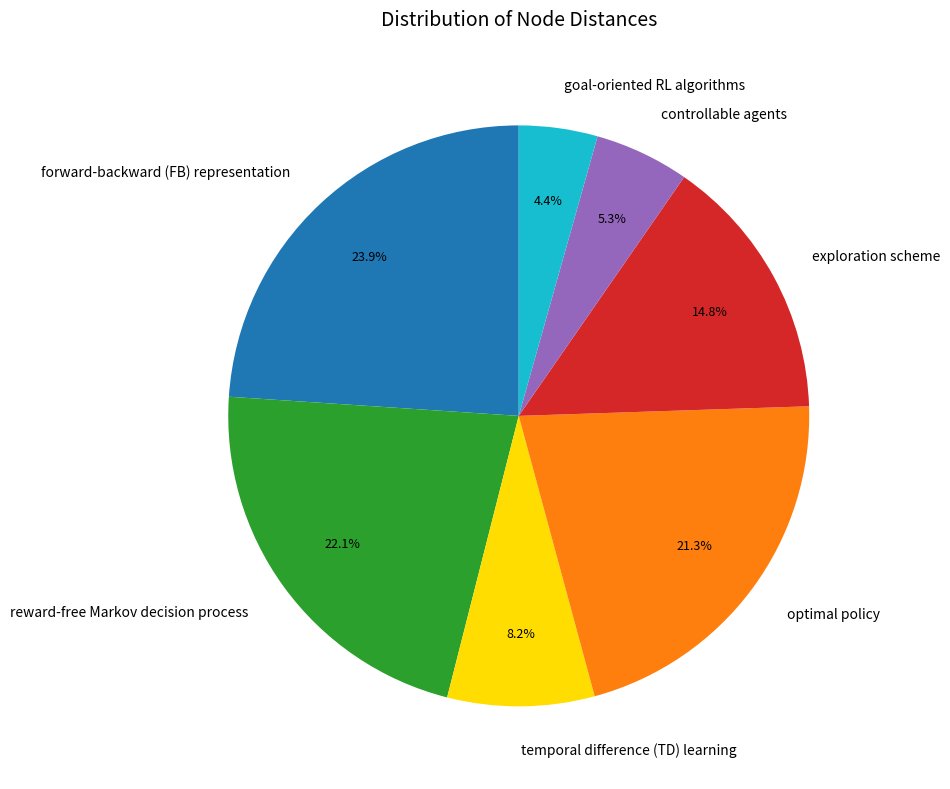

Does any single category account for the majority?

No